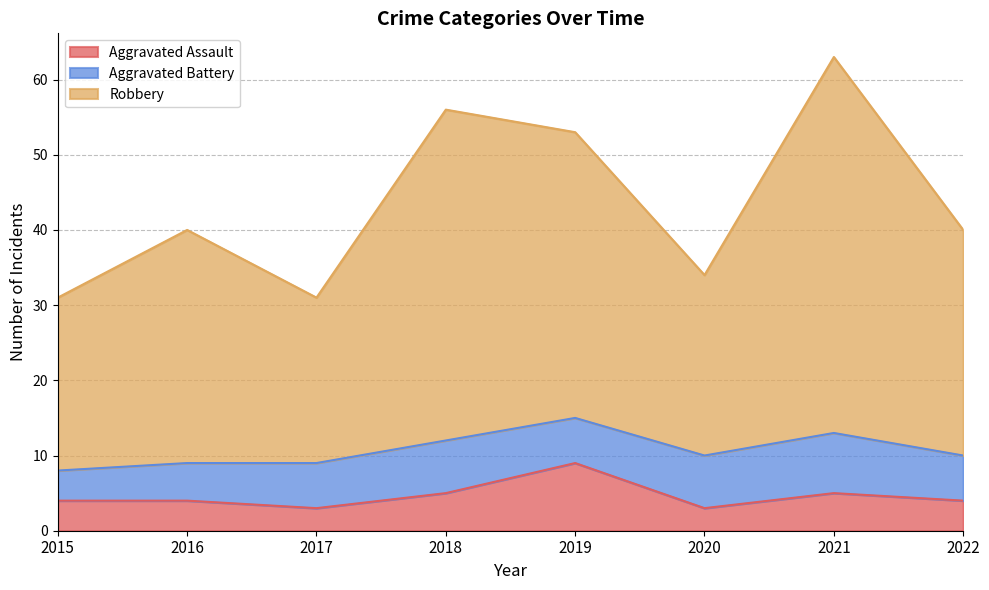

What is the highest value of the Aggravated Assault series?

9